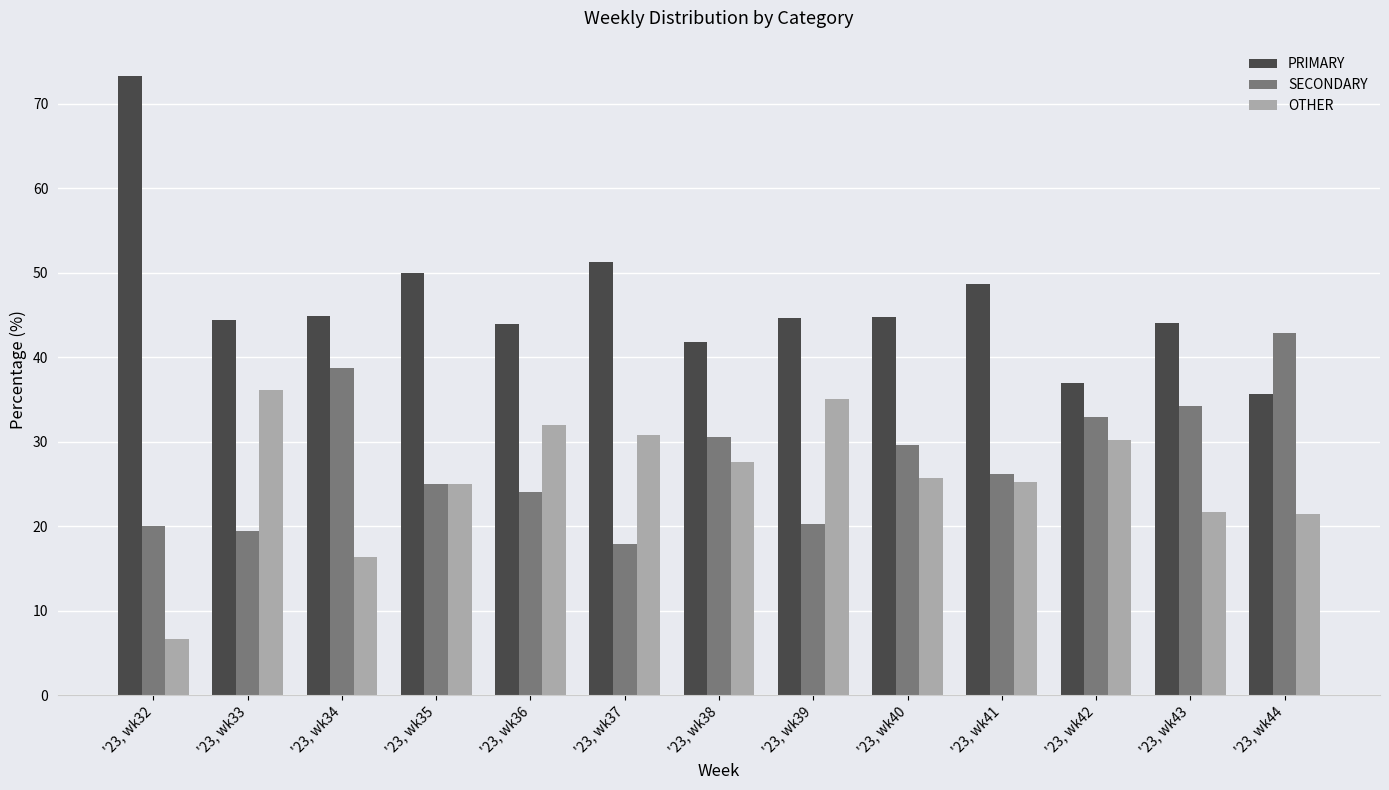

The value of OTHER at '23, wk36 is 21.9. True or false?

False